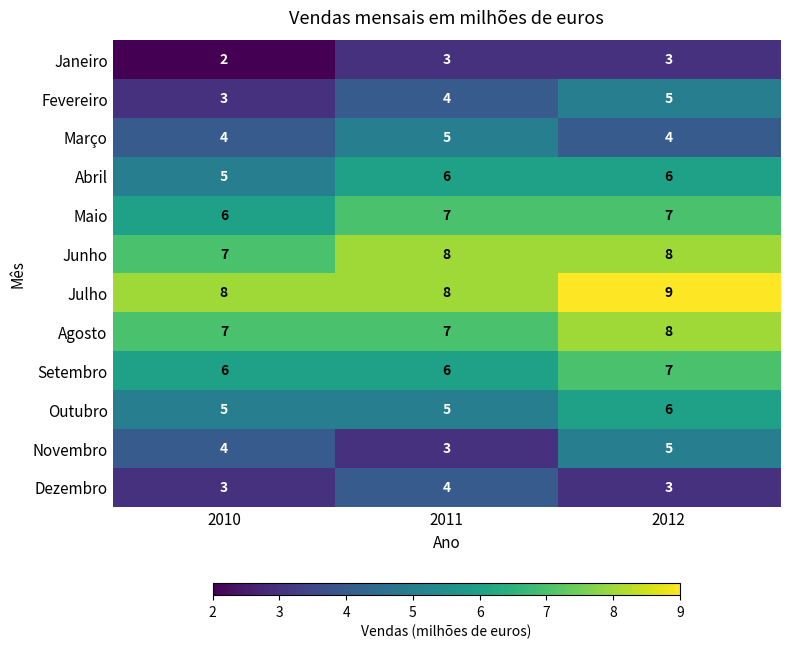

What is the sum of the Maio values at 2010 and 2012?

13